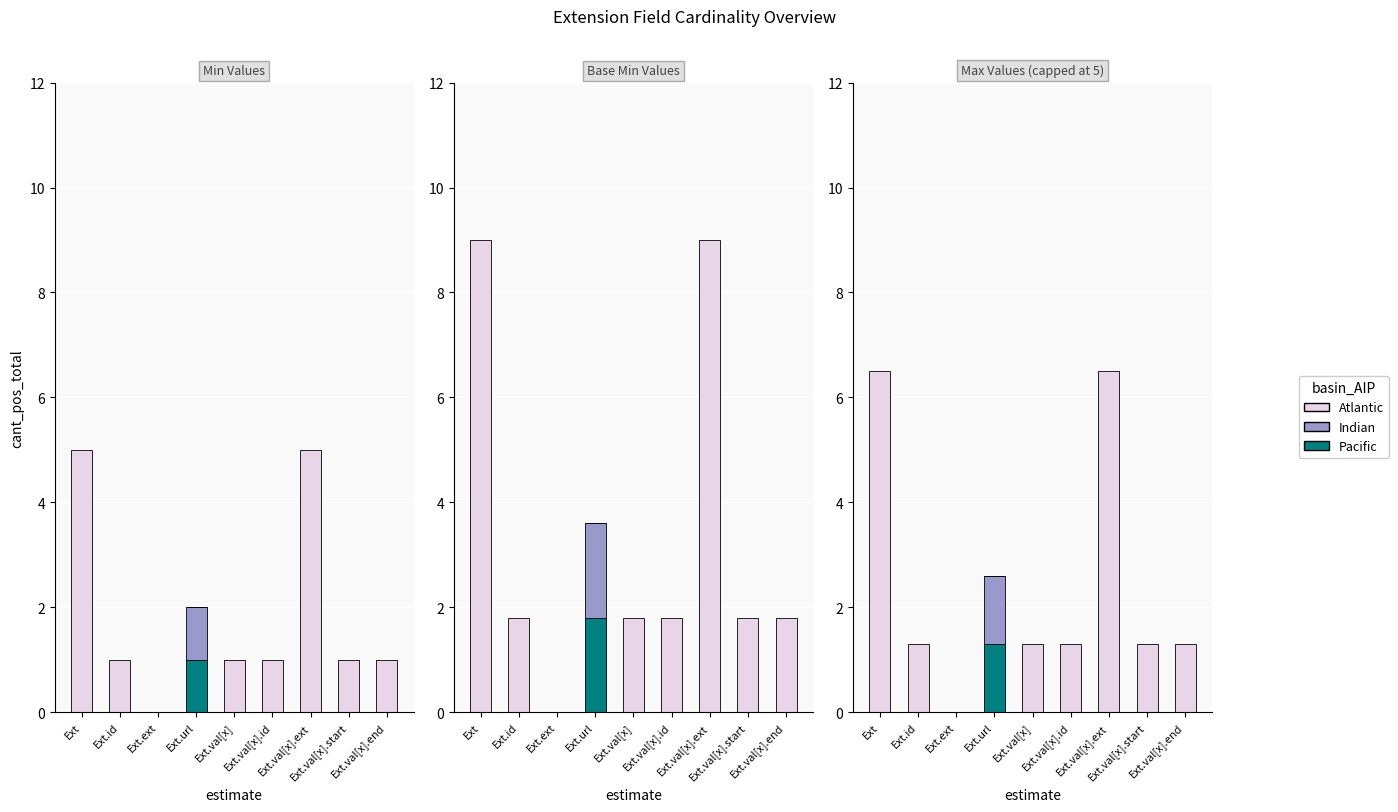

Is the value of Pacific at Ext.url greater than the value of Indian at Ext.id?

Yes